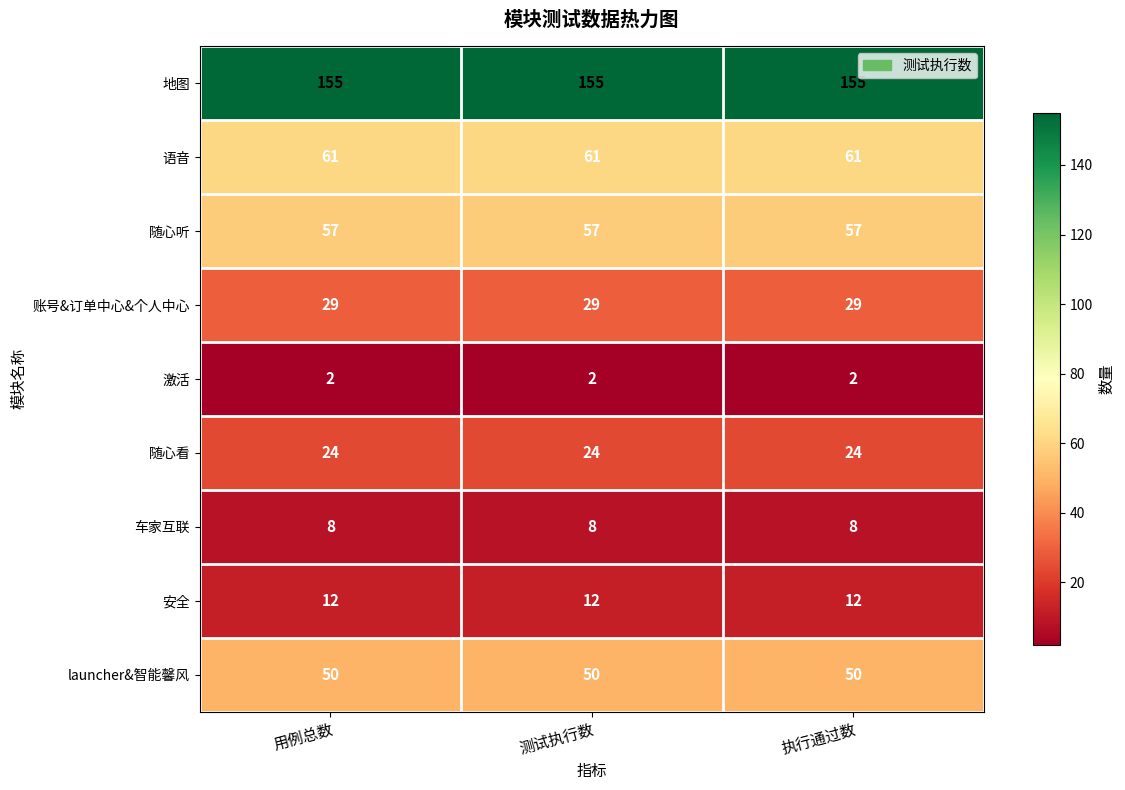

How many data points does each series have?

3